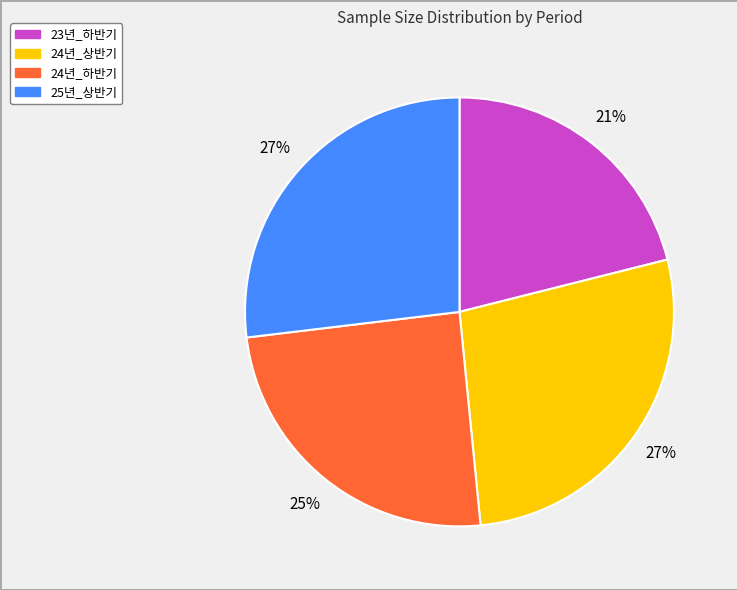

Does 24년_하반기 represent more than half of the total?

No